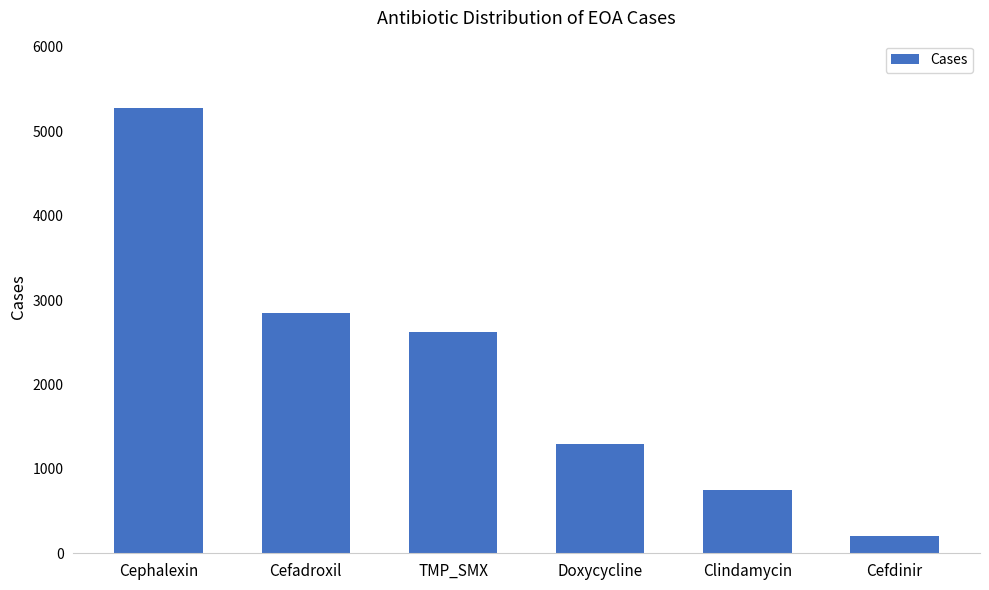

Is it true that the value at Cephalexin is 5281?

True